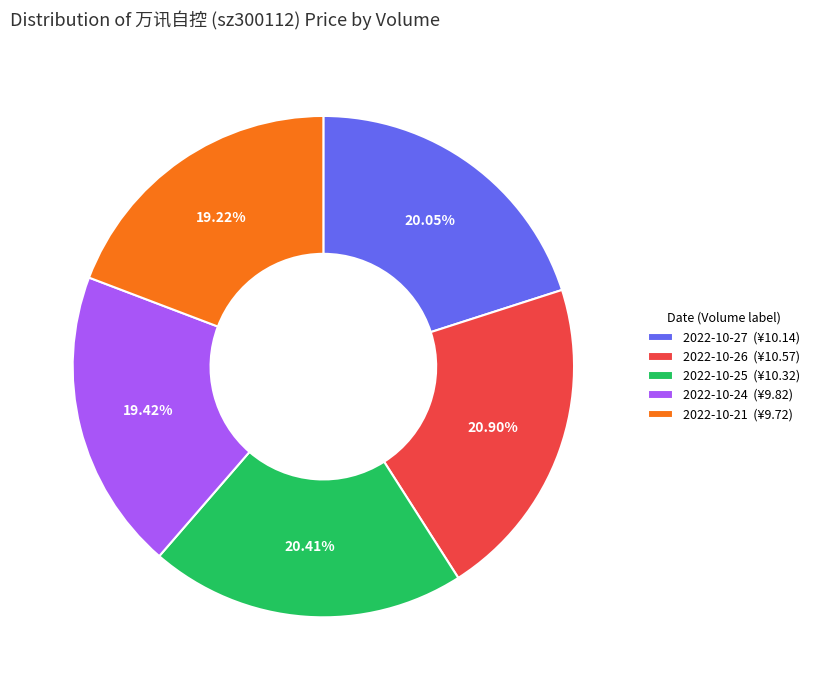

Count the number of slices in the pie.

5